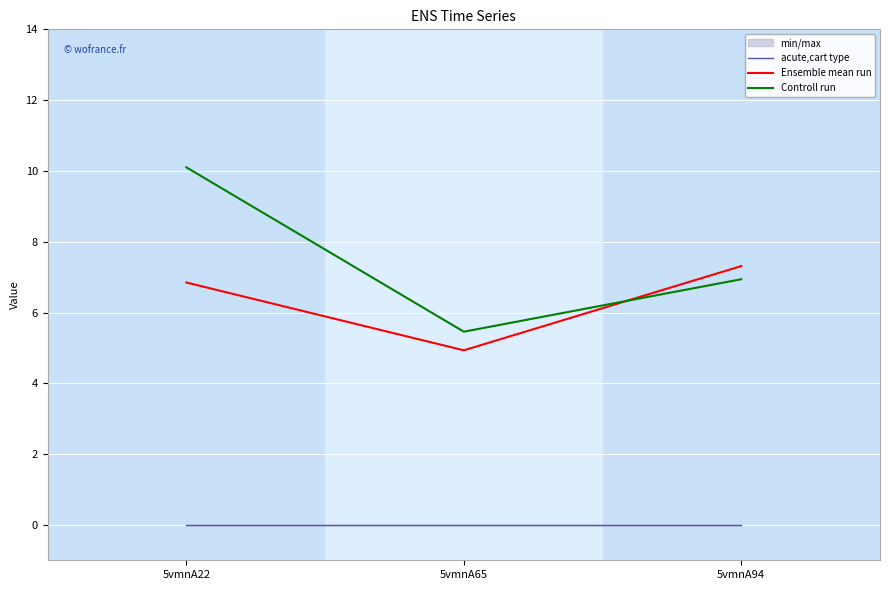

Count the number of categories in the chart.

3